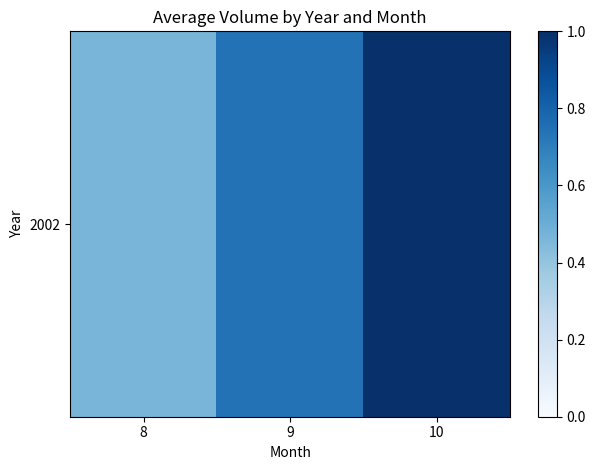

What is the average value?

0.7